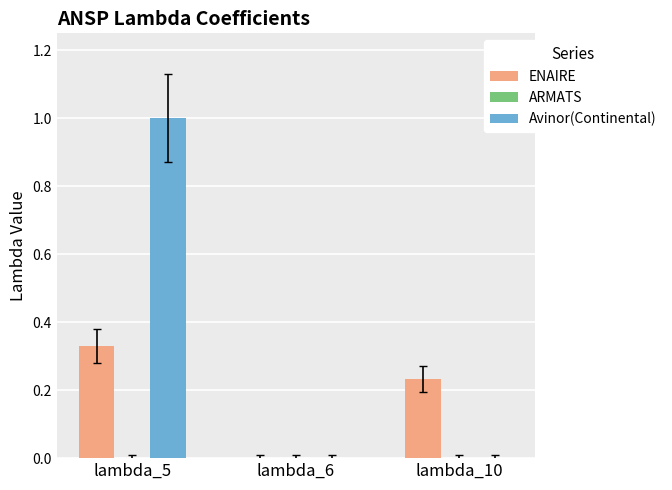

Between lambda_5 and lambda_10, which series saw the biggest shift?

Avinor(Continental)